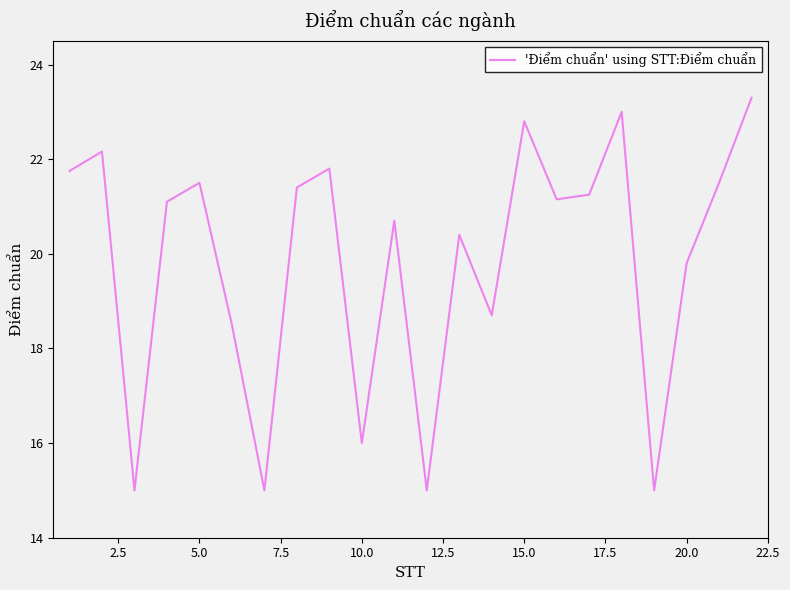

What is the minimum value shown in the chart?

15.0